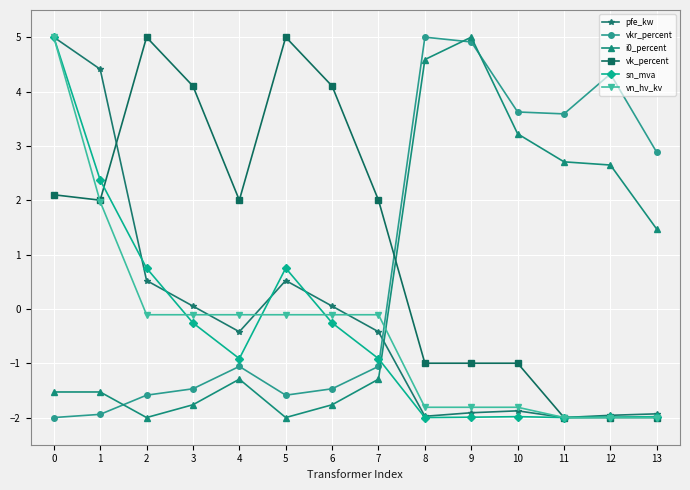

At which category does pfe_kw reach its first local peak?

5